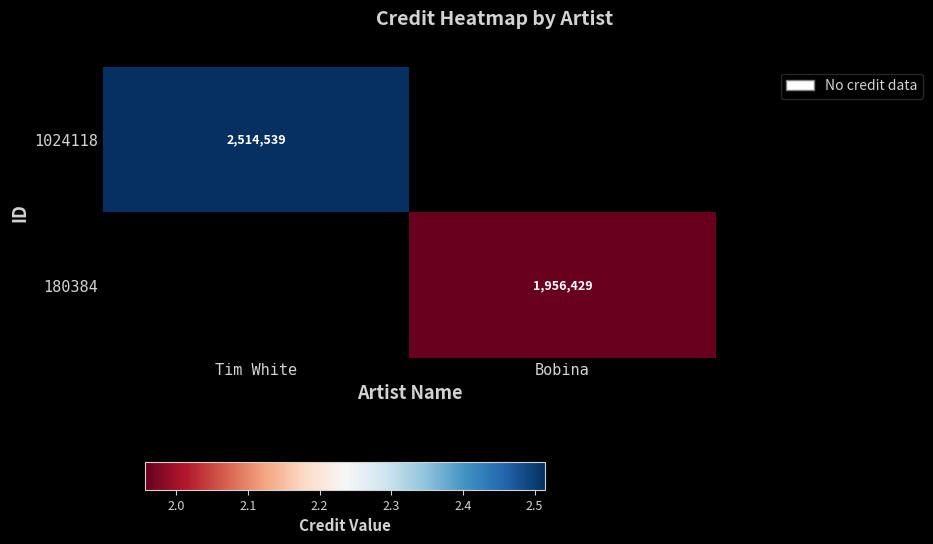

The 180384 series shows 1956429 at Bobina. True or false?

True